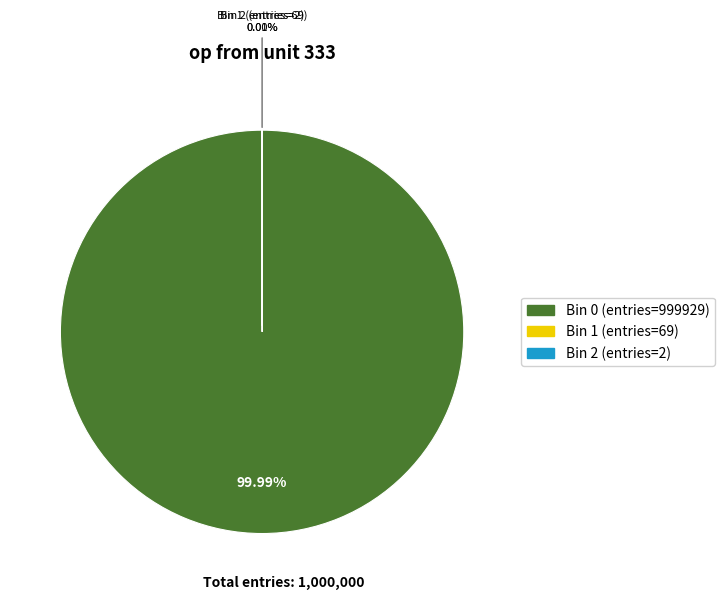

Which slice is the smallest?

Bin 2 (entries=2)